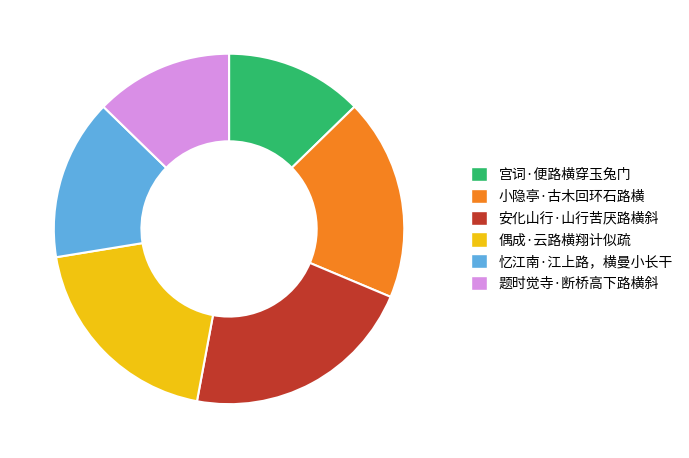

What is the ratio of the value at 宫词·便路横穿玉兔门 to the value at 偶成·云路横翔计似疏?

0.7